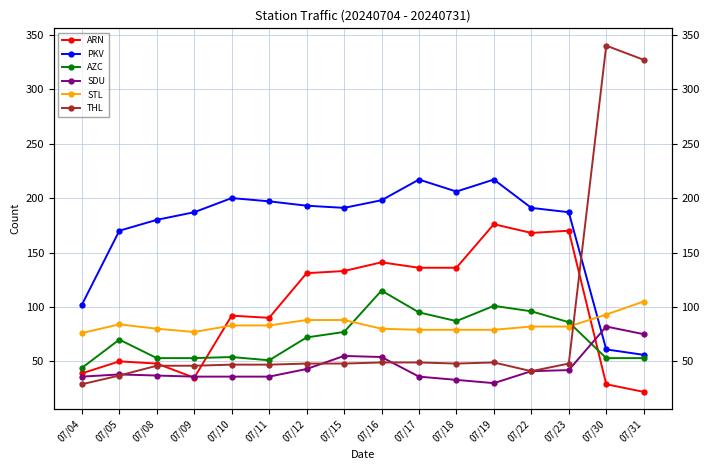

What is the greatest value displayed?

340